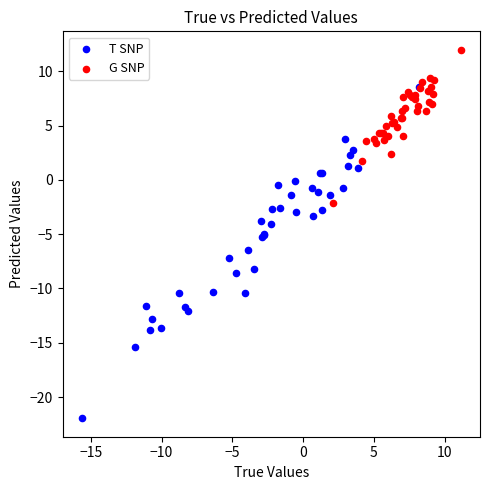

Which series contains the lowest Y value?

T SNP